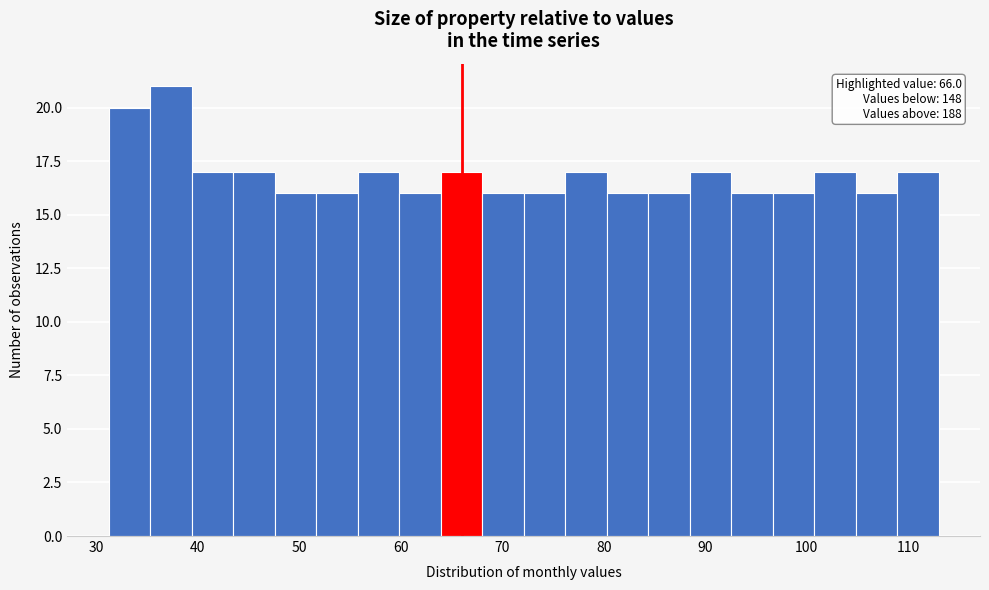

Over which range of the x-axis is the bar tallest?

35 to 39